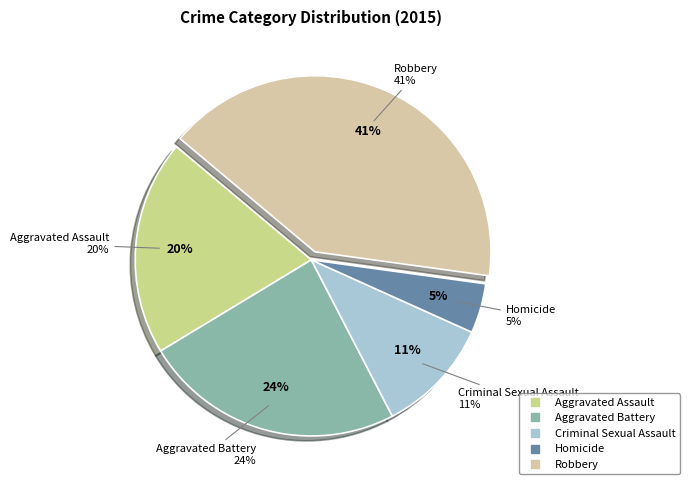

Is it true that Homicide is 5% of the pie?

True